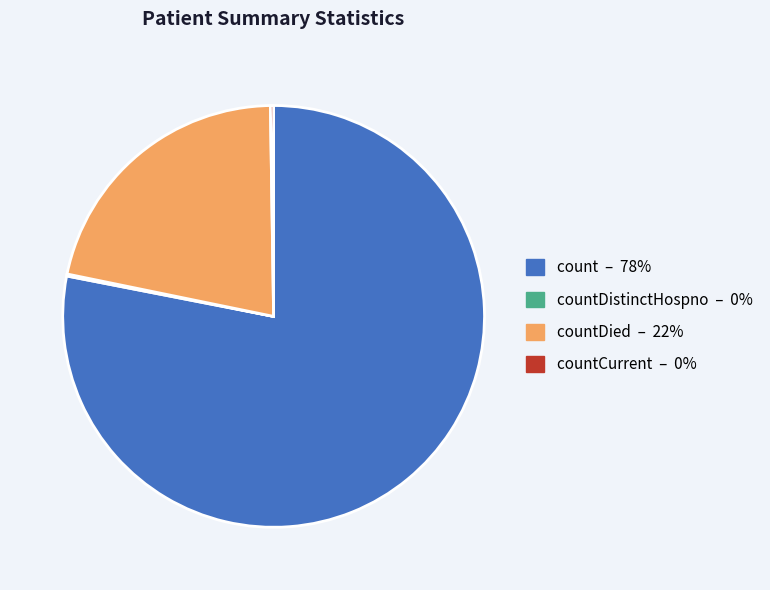

Is there any slice that represents more than half of the pie?

Yes